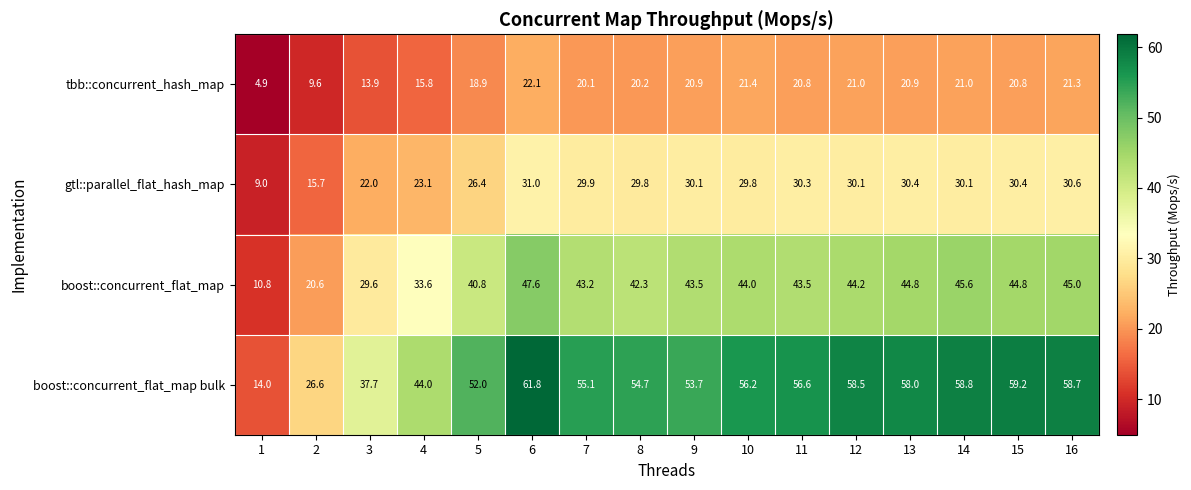

The value of gtl::parallel_flat_hash_map at 2 is 15.7. True or false?

True